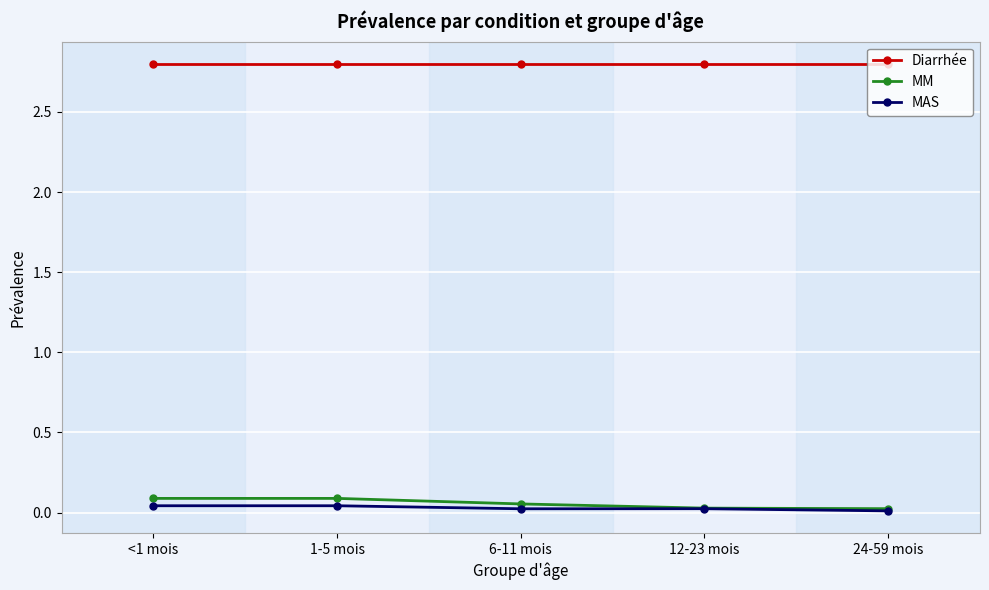

True or false: MM and Diarrhée intersect in this chart.

False